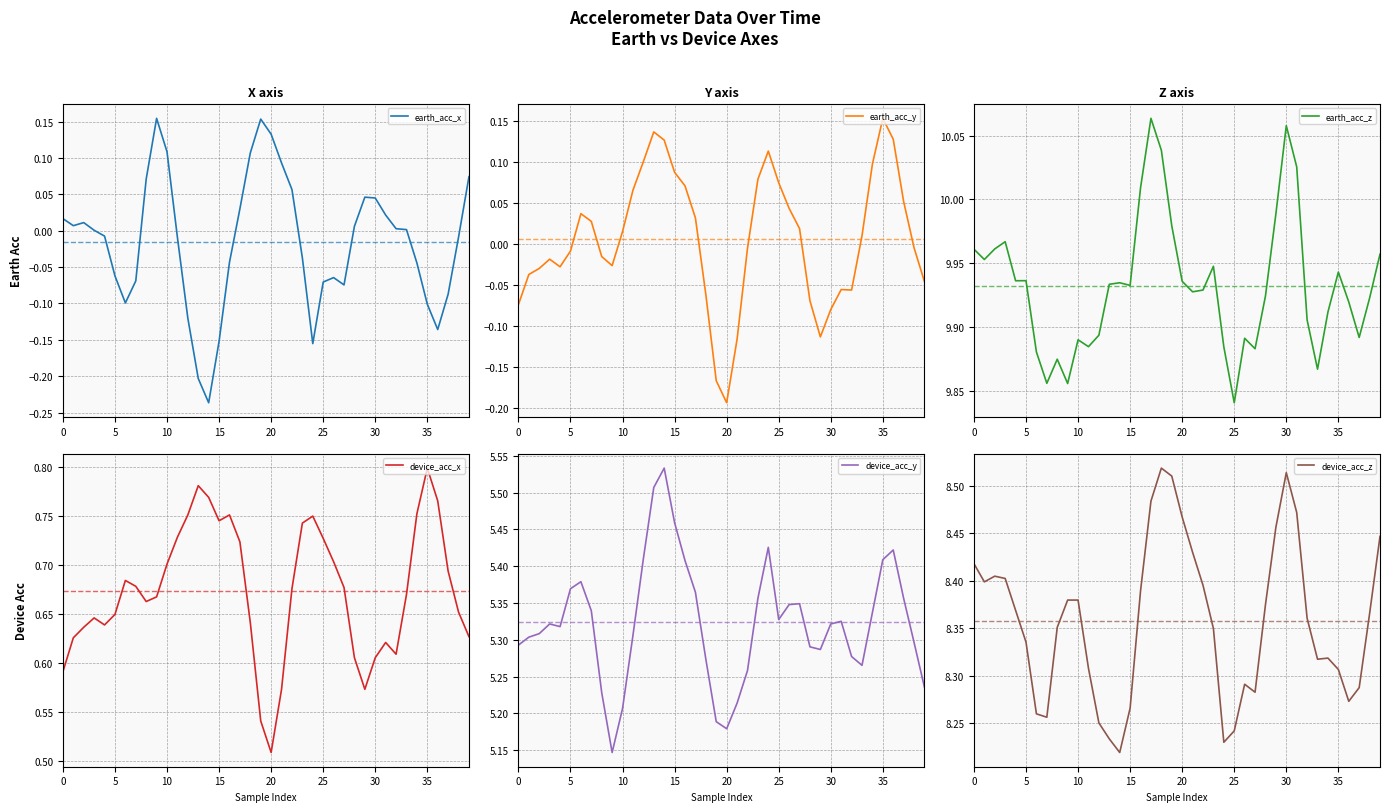

Which category has the lowest value in the earth_acc_y series?

20